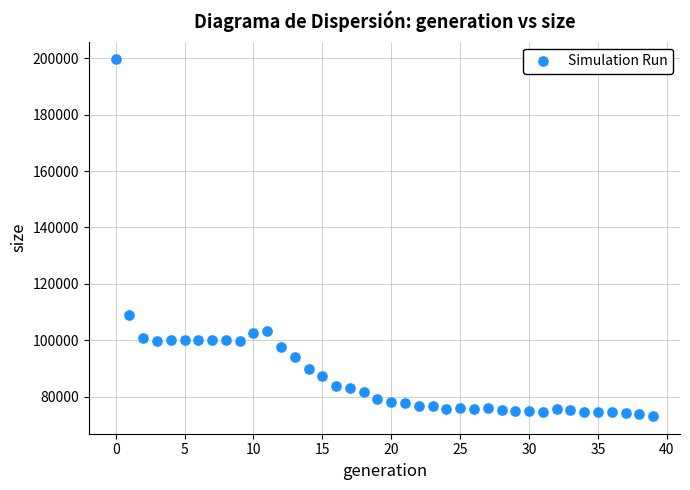

What is the range of Y values (max minus min)?

126367